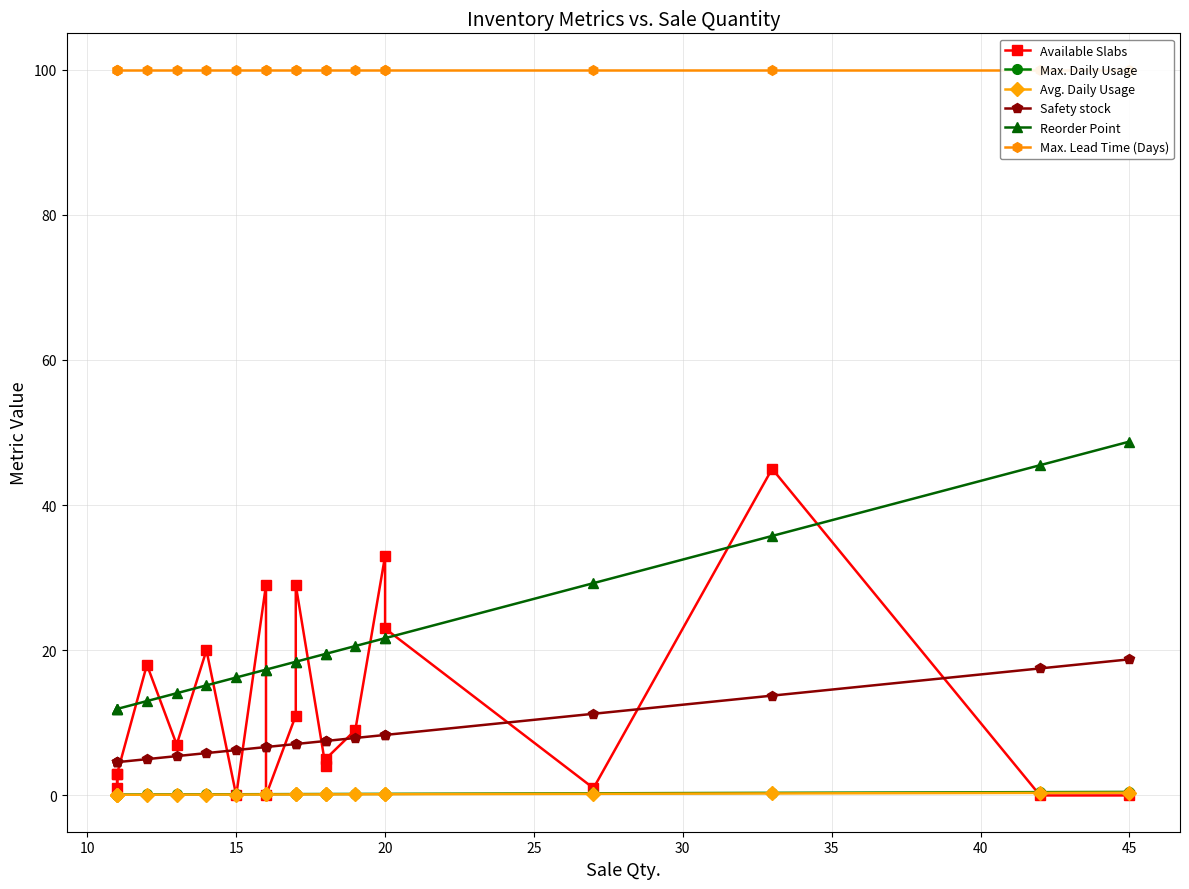

At how many categories does at least one series exceed 42?

20